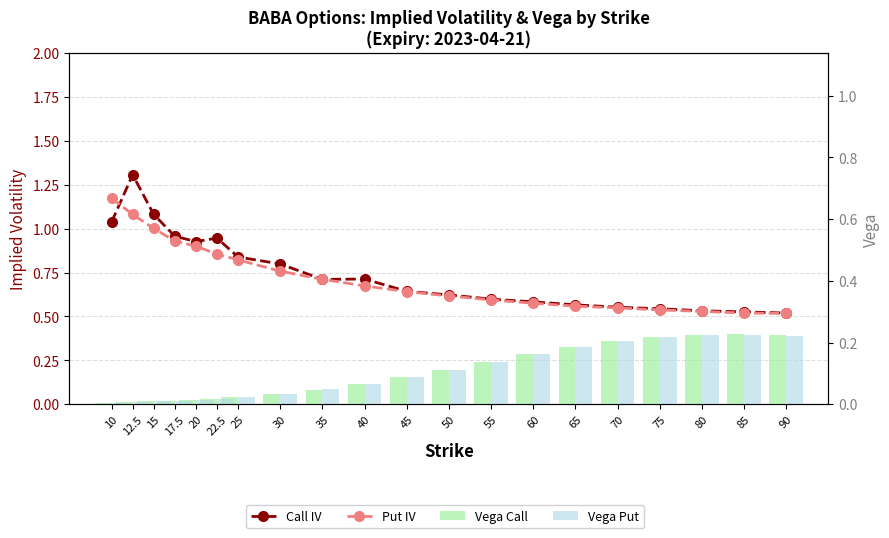

What position from the right is 15?

18